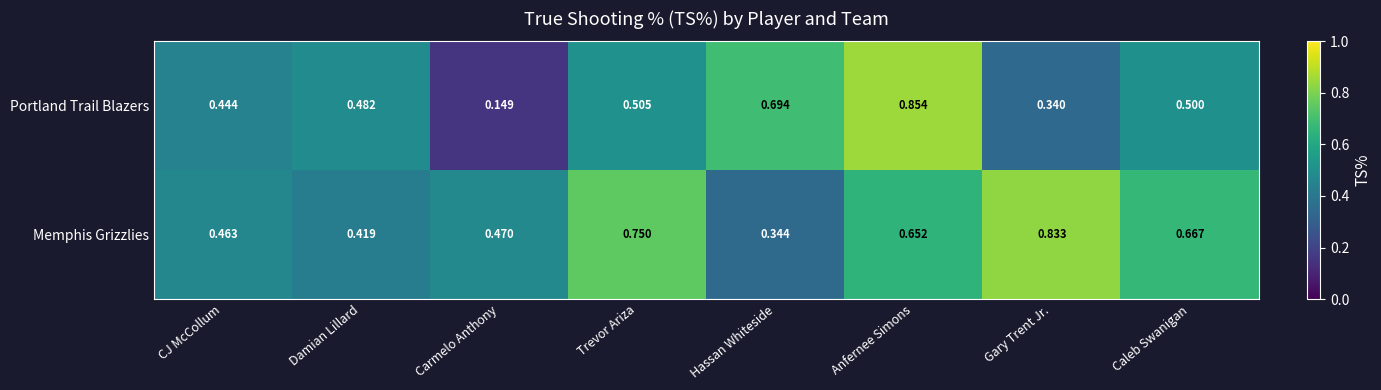

List the series in order of their overall mean, lowest first.

Portland Trail Blazers, Memphis Grizzlies